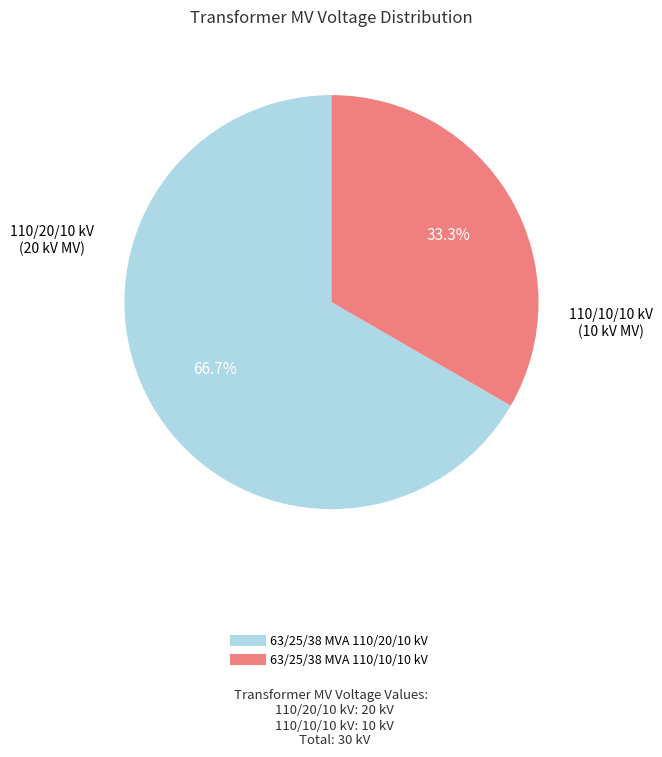

What is the majority slice?

63/25/38 MVA 110/20/10 kV